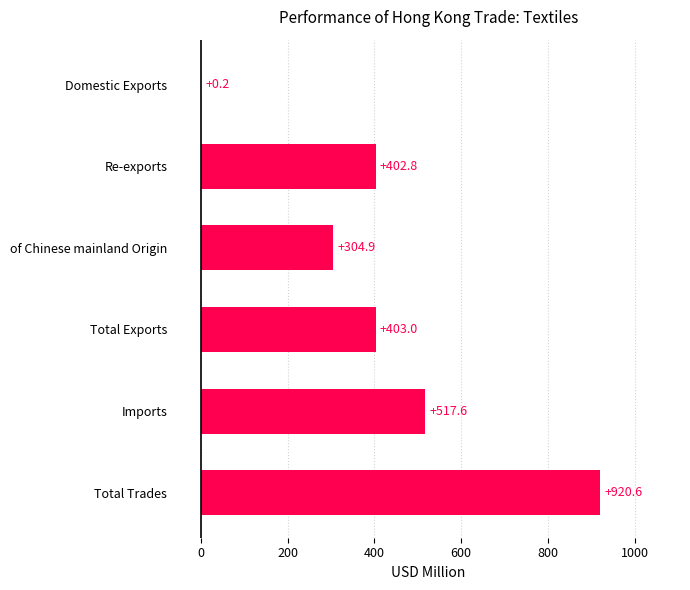

Between Total Trades and Imports, which is larger?

Total Trades